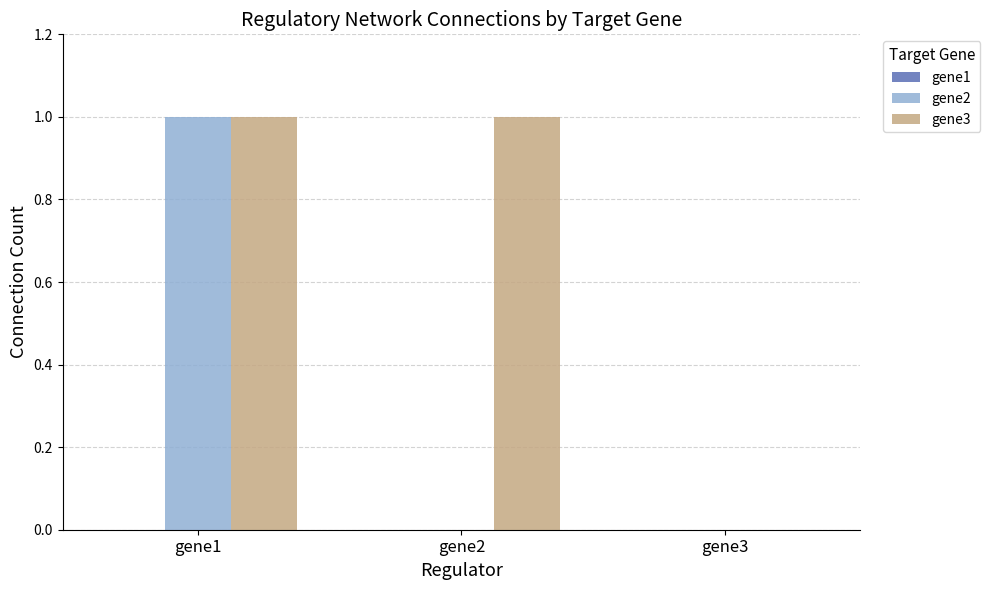

The gene3 series shows -1 at gene3. True or false?

False